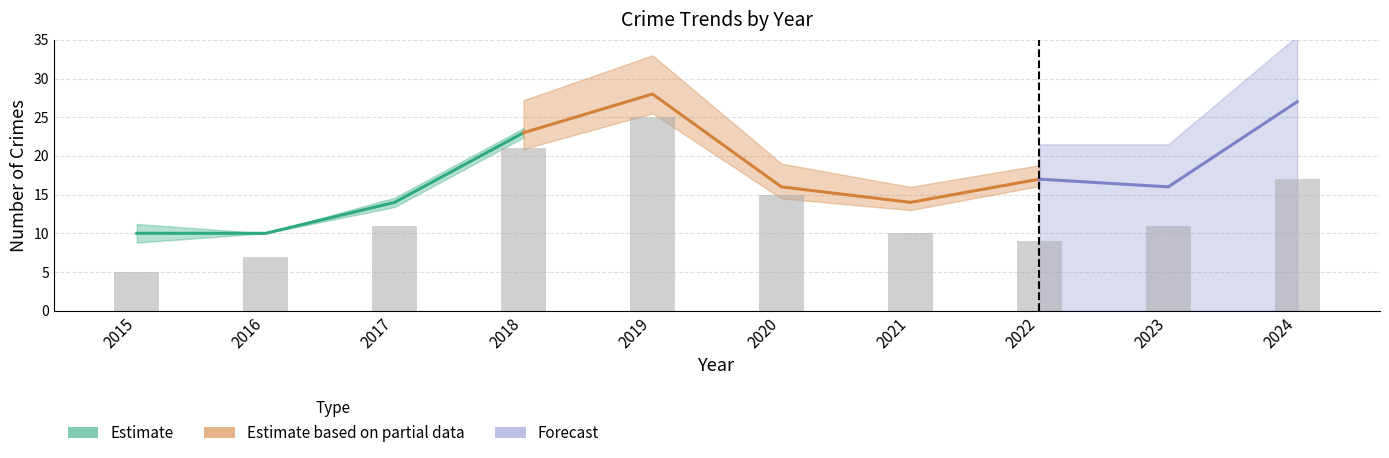

How many data points are less than 11?

4